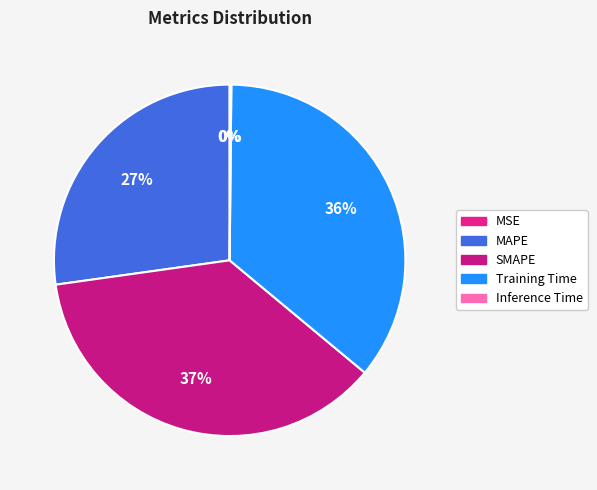

Count the number of slices in the pie.

5